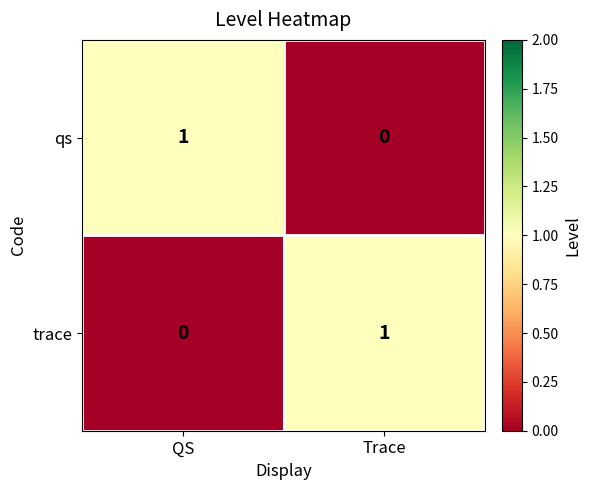

The value of trace at Trace is 1. True or false?

True